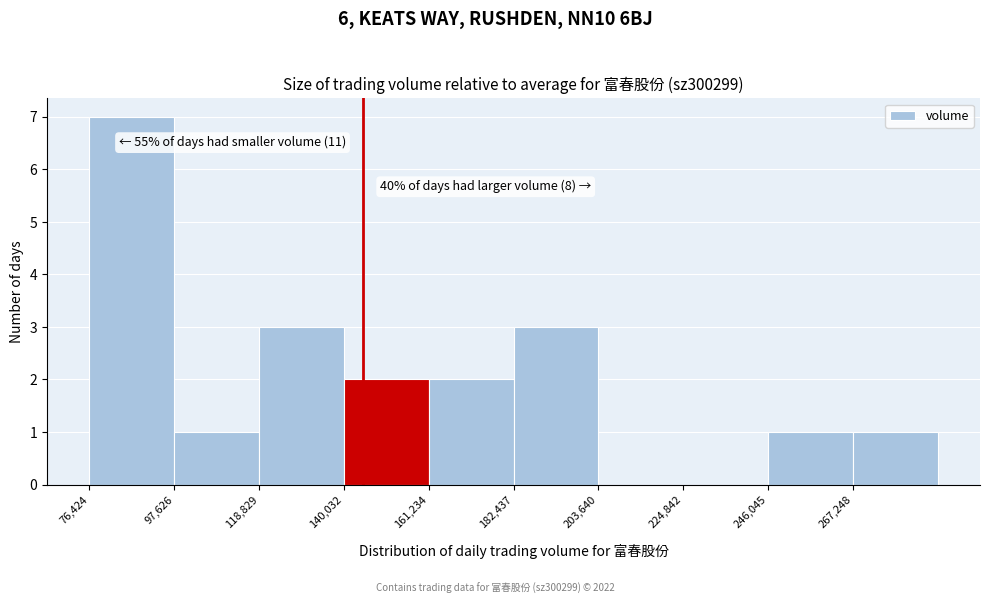

Over which range of the x-axis is the bar tallest?

75000 to 100000